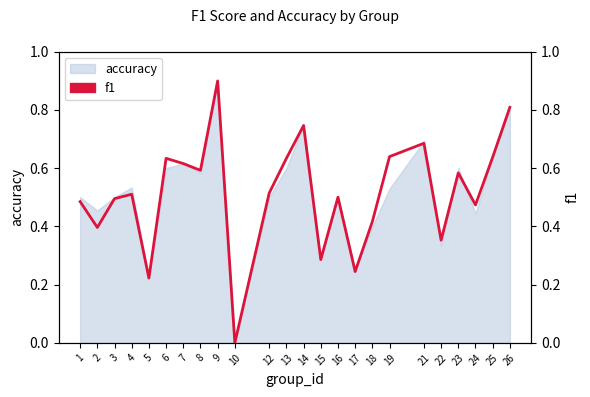

Reading left to right, list all the values displayed in this chart.

0.5	0.4	0.5	0.5	0.2	0.6	0.6	0.6	0.9	0.0	0.5	0.6	0.7	0.3	0.5	0.2	0.4	0.6	0.7	0.4	0.6	0.5	0.6	0.8